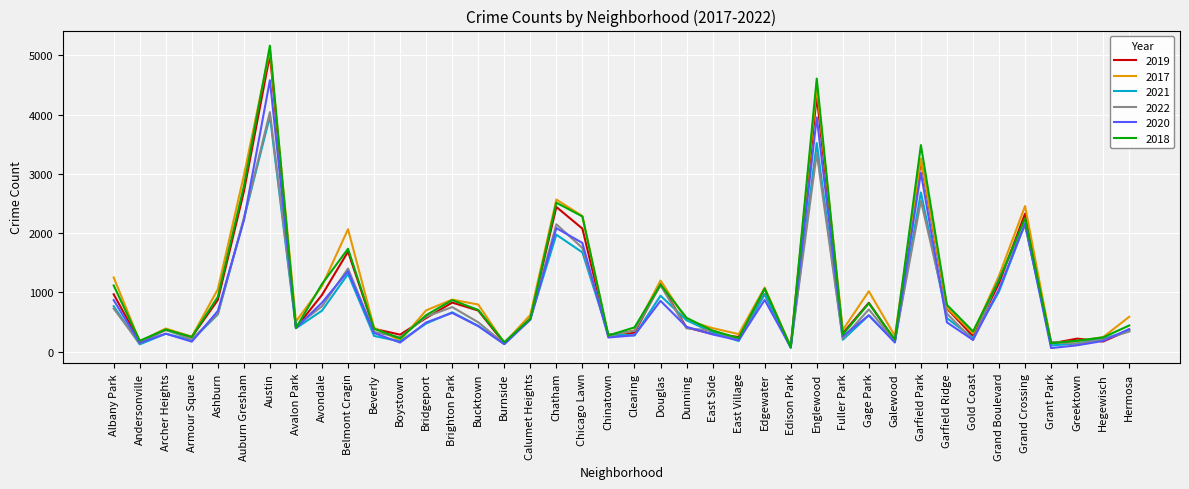

What are all the series names shown in the legend?

2019, 2017, 2021, 2022, 2020, 2018